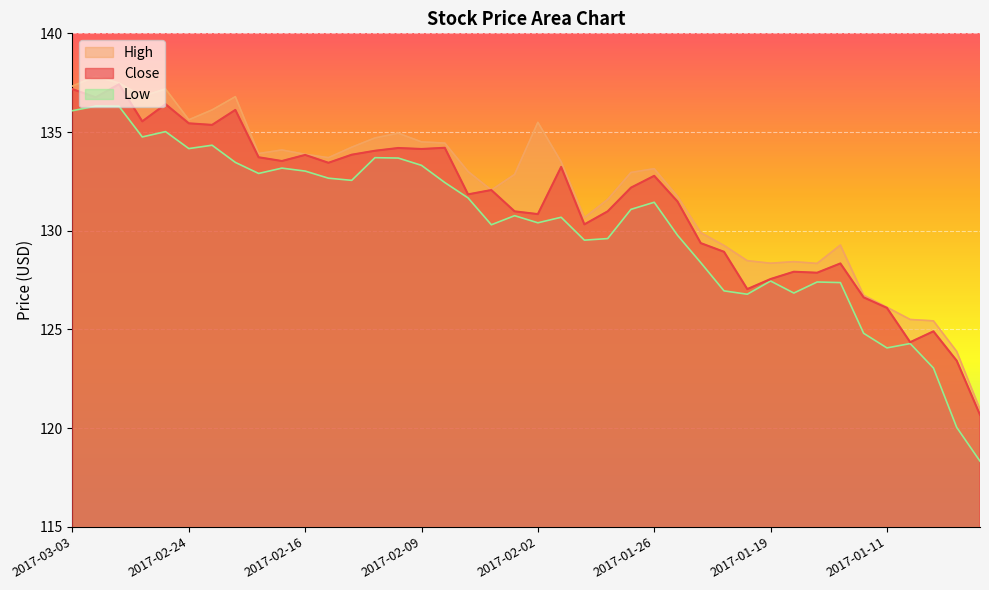

List the series in order of their peak value, highest first.

High, Close, Low